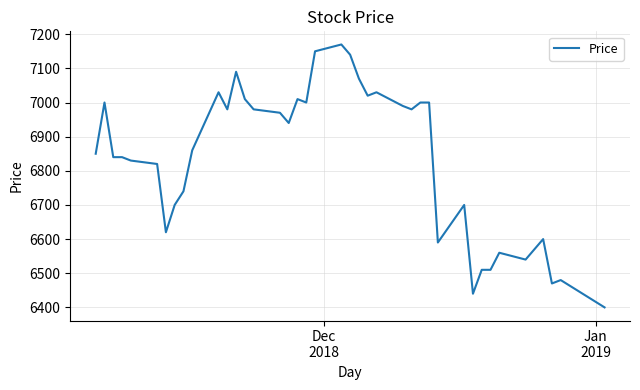

What is the smallest value displayed?

6400